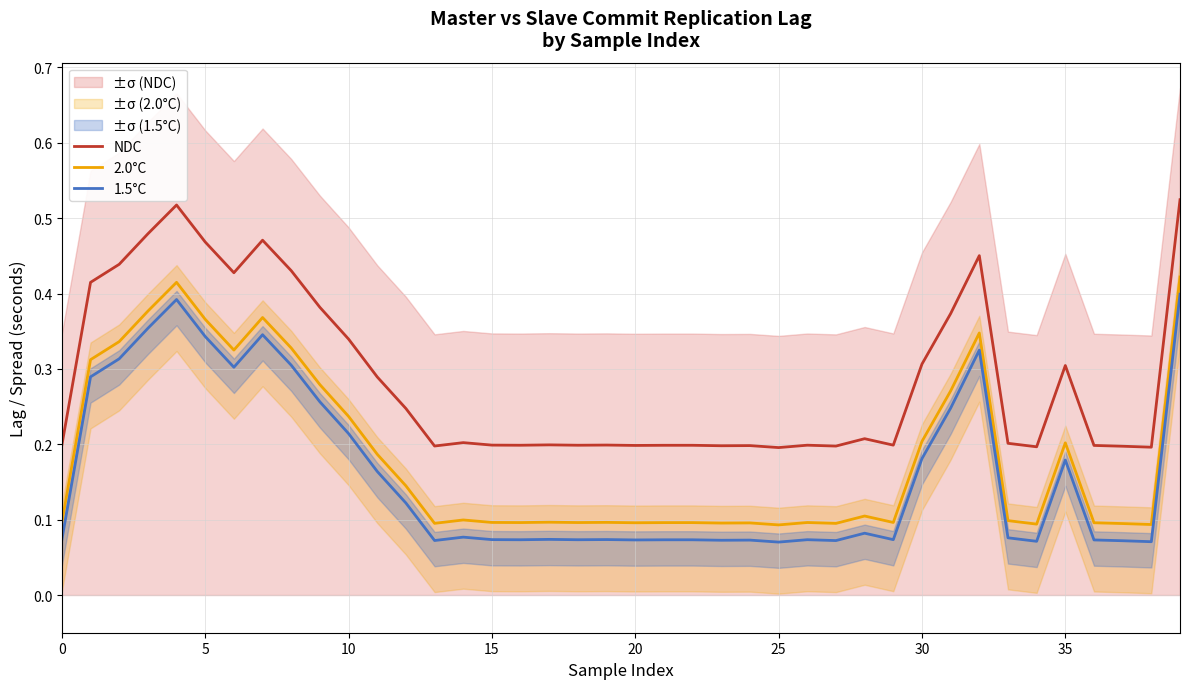

At 20, list the series in order from largest to smallest.

NDC, 2.0°C, 1.5°C